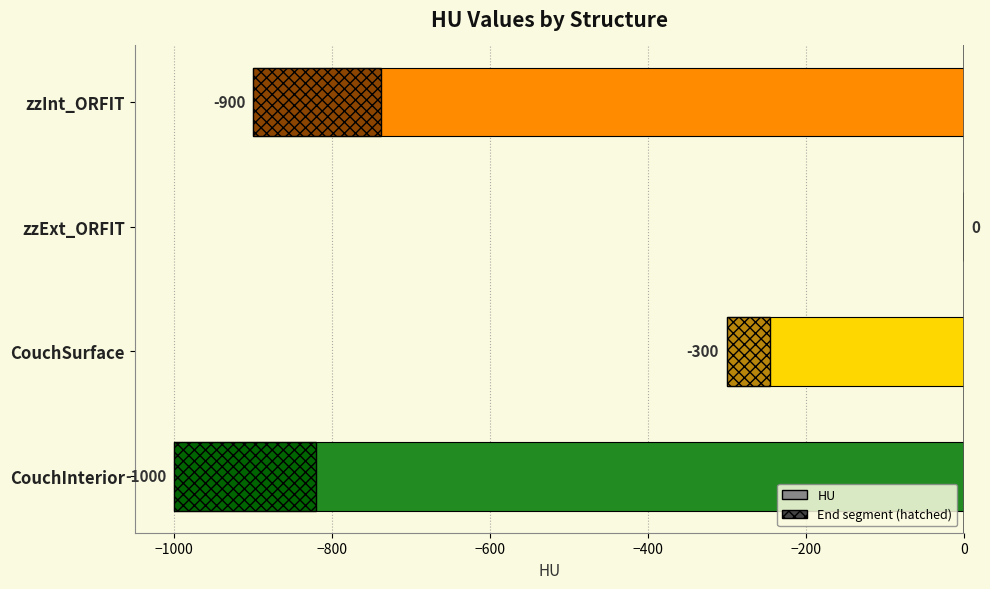

Reading bottom to top, what are all the values shown in this chart?

CouchInterior=-1000	CouchSurface=-300	zzExt_ORFIT=0	zzInt_ORFIT=-900